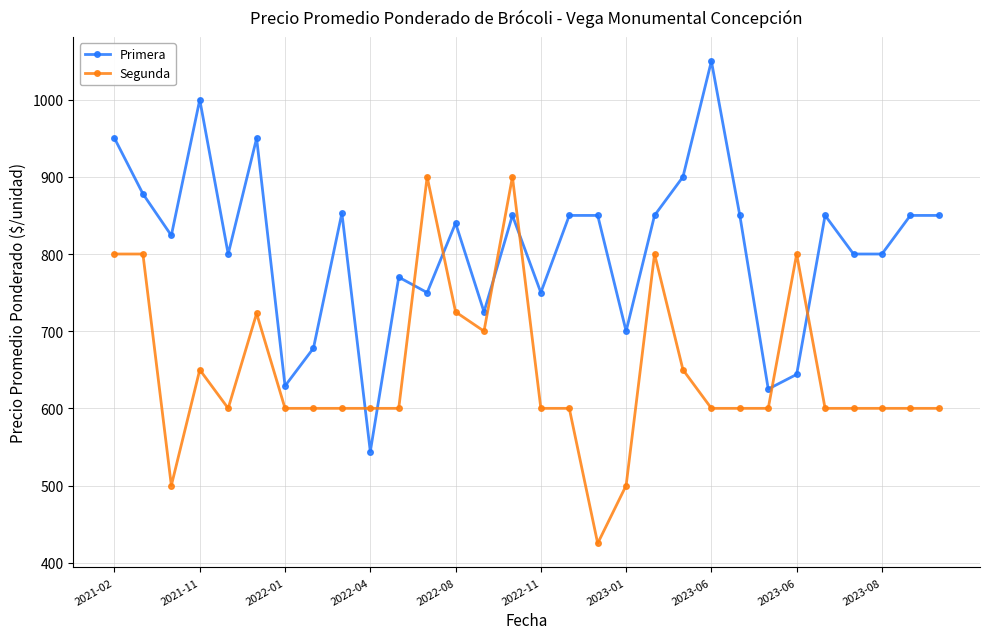

Is this an area chart (filled region under the line)?

No